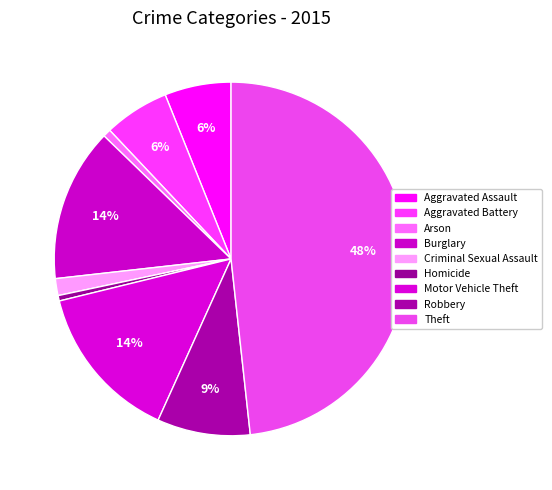

To the nearest percent, what is the combined percentage of Homicide and Arson?

1%